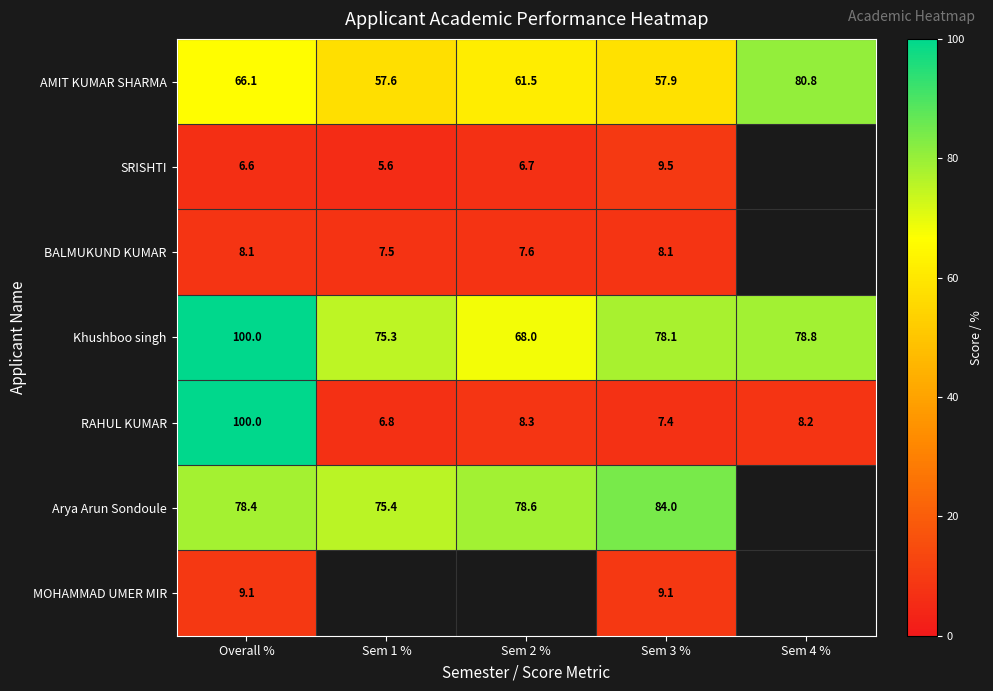

The AMIT KUMAR SHARMA series shows 84.2 at Sem 3 %. True or false?

False